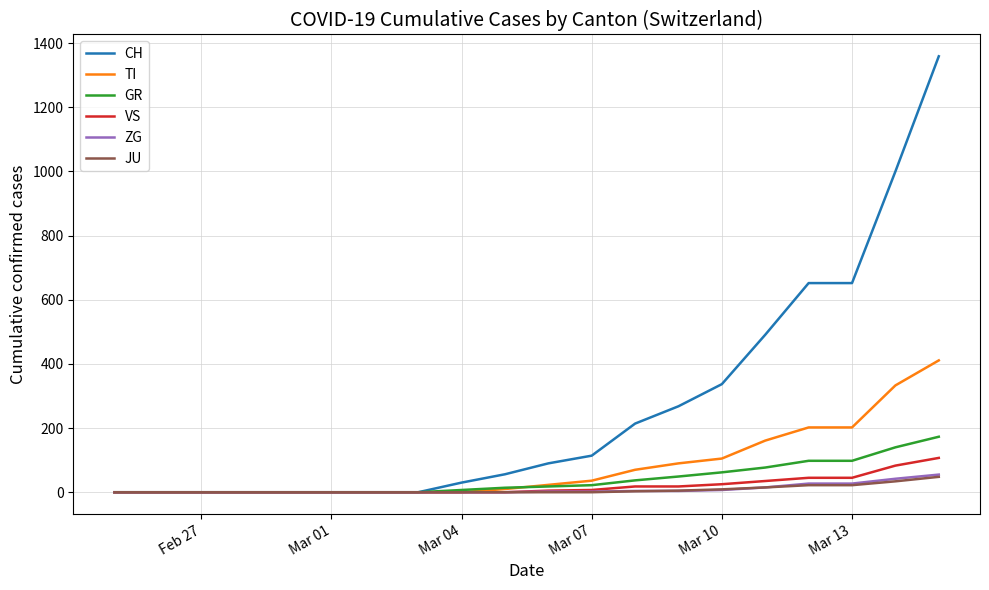

Which series has the largest total across all categories?

CH